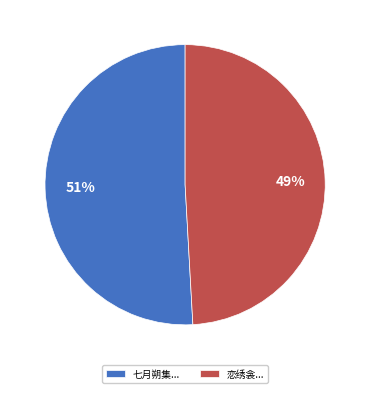

Is it true that 恋绣衾... is 37% of the pie?

False